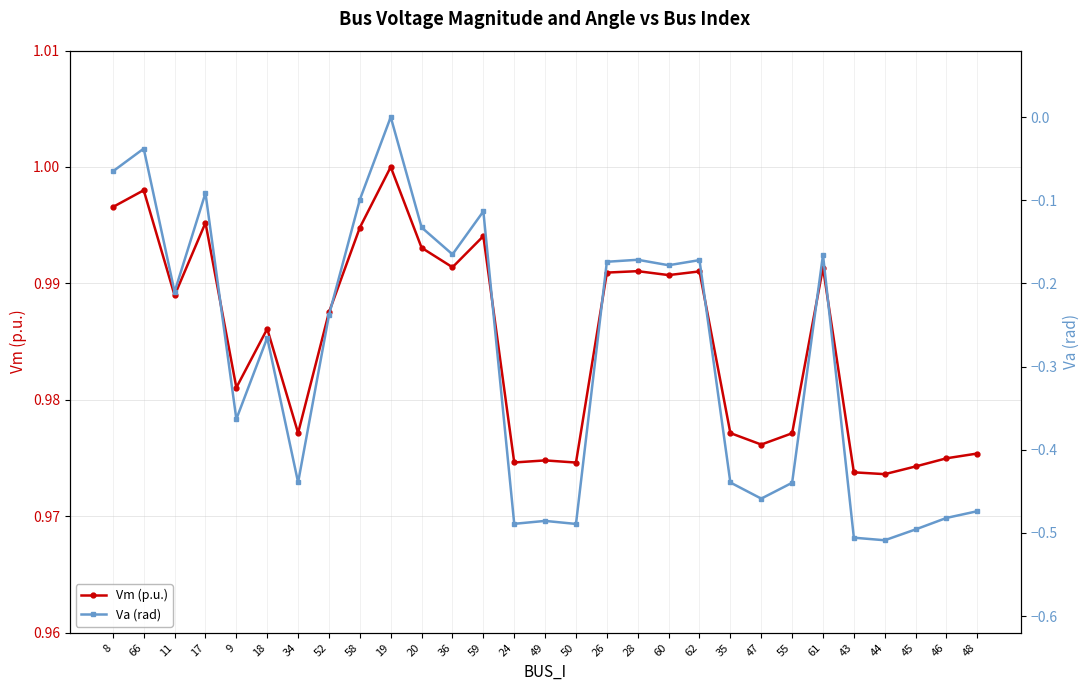

At which label is Va (rad) closest to 0?

19